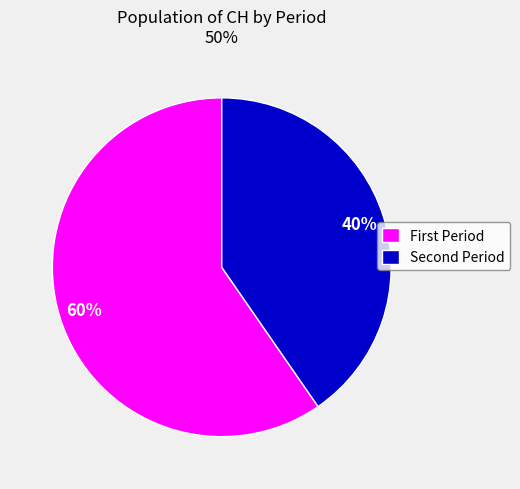

To the nearest percent, what is the average slice percentage?

50%